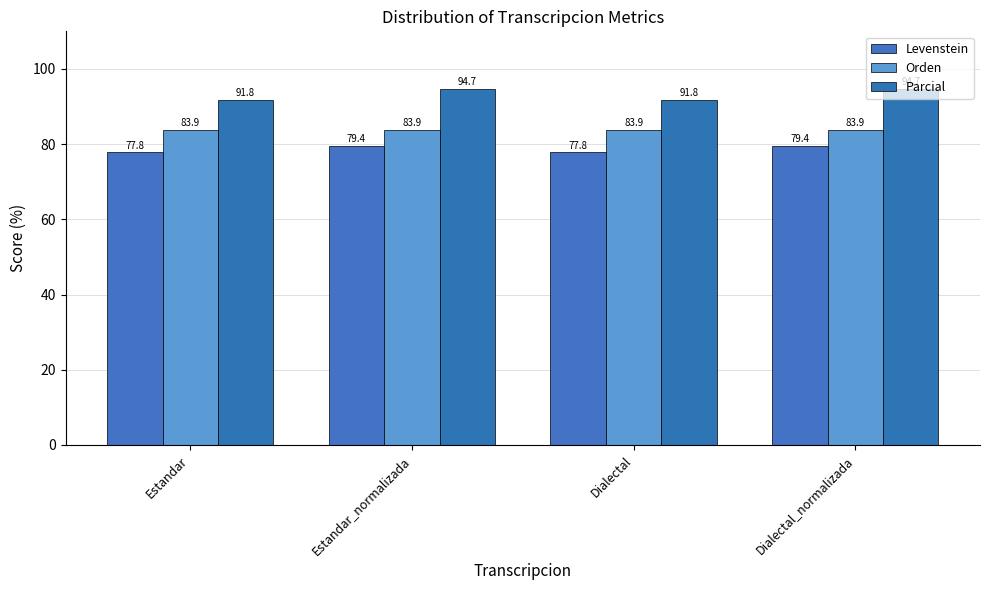

Reading left to right, extract all data points from this chart.

Levenstein: Estandar=77.8	Estandar_normalizada=79.4	Dialectal=77.8	Dialectal_normalizada=79.4
Orden: Estandar=83.9	Estandar_normalizada=83.9	Dialectal=83.9	Dialectal_normalizada=83.9
Parcial: Estandar=91.8	Estandar_normalizada=94.7	Dialectal=91.8	Dialectal_normalizada=94.7